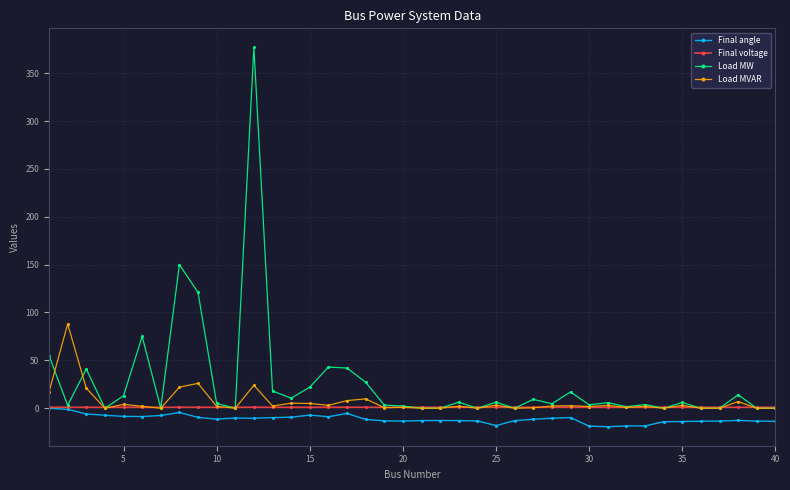

Which series has the largest range (max minus min)?

Load MW